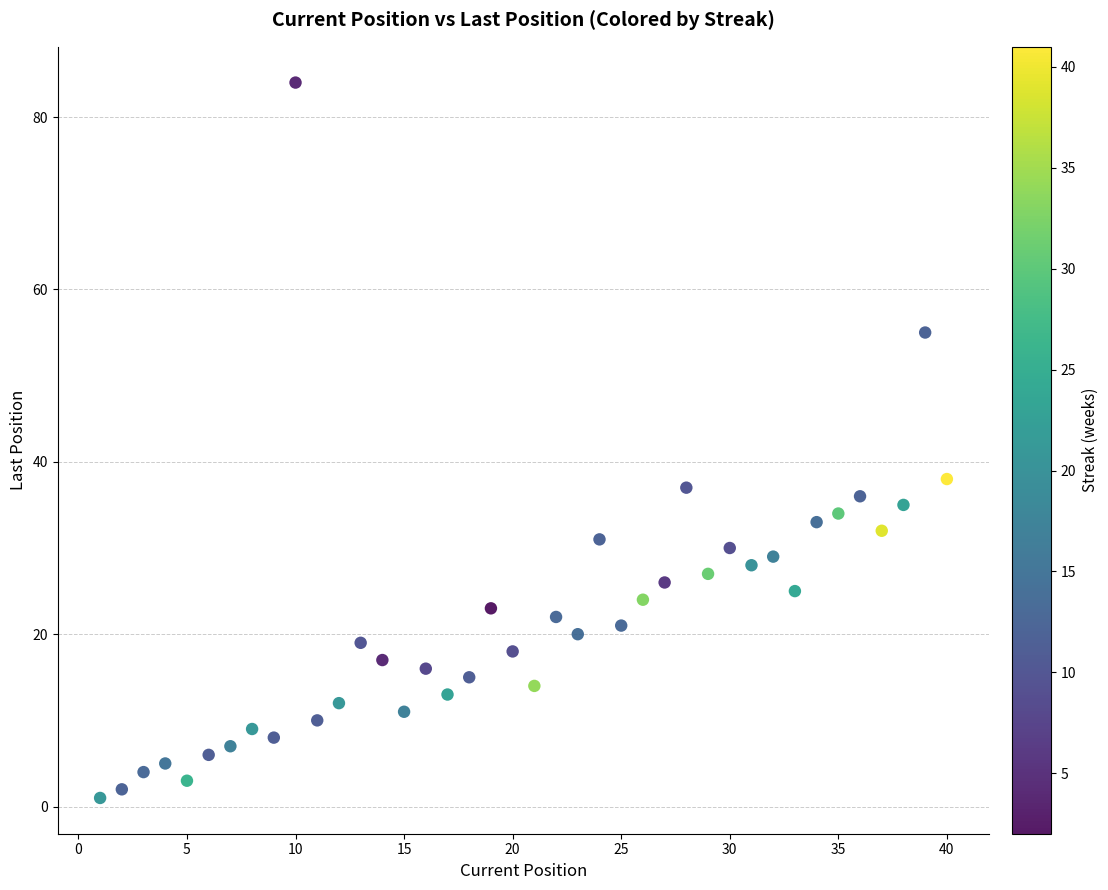

What Y value in the scatter plot is closest to 42?

38